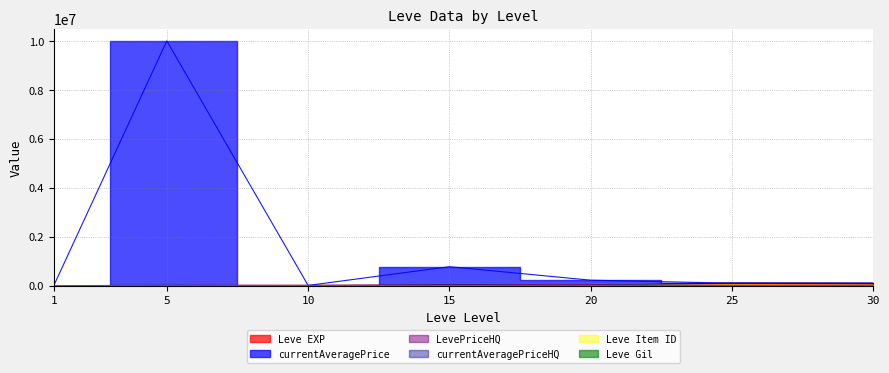

What is the value of the currentAveragePrice point at the 4th from the left?

773692